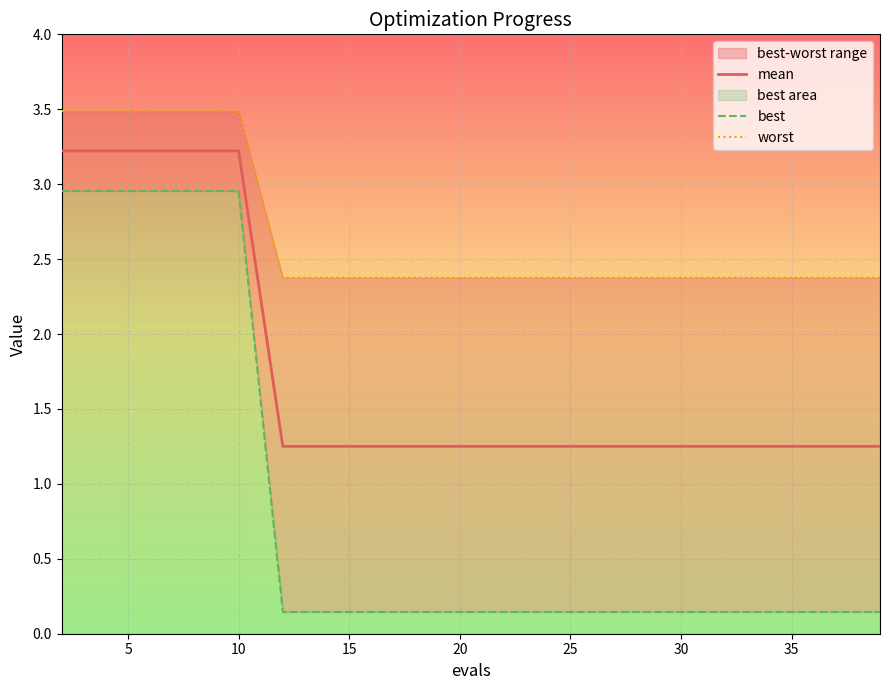

True or false: best has more than 0 points higher than both neighbors.

False